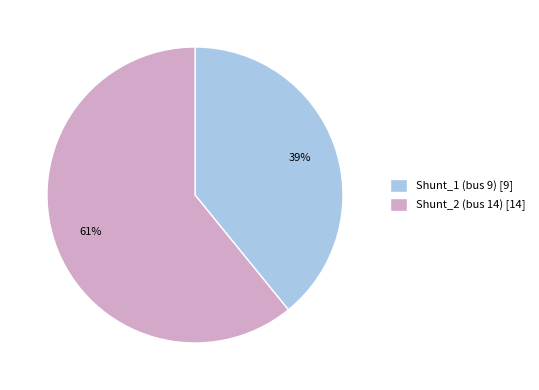

To the nearest percent, what is the difference between the largest and smallest slice percentages?

22%